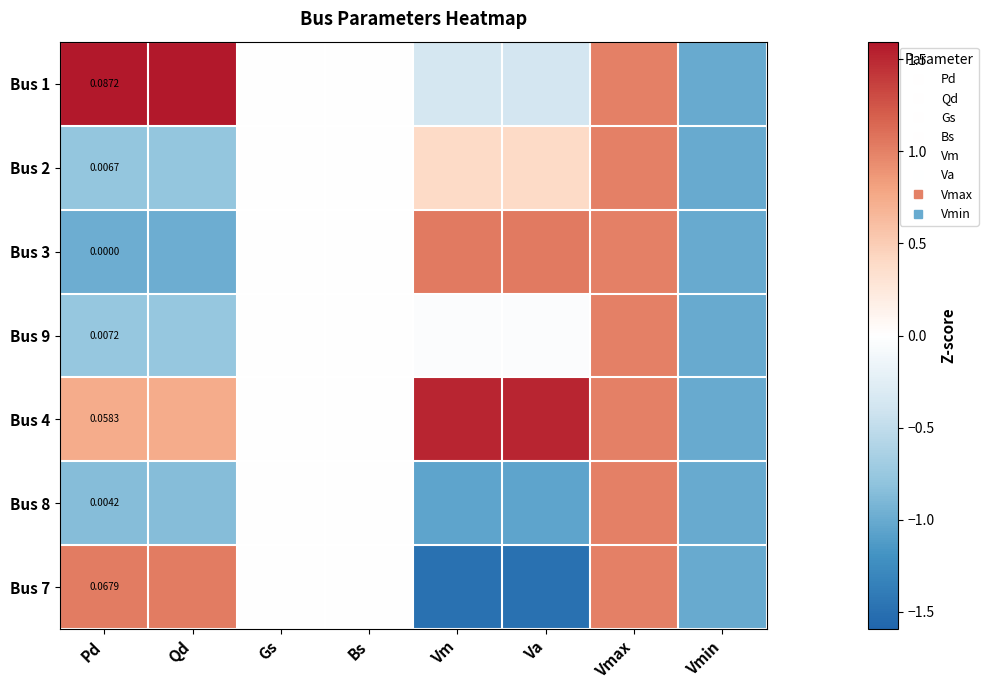

Which category has the lowest value in the Bus 4 series?

Vmin